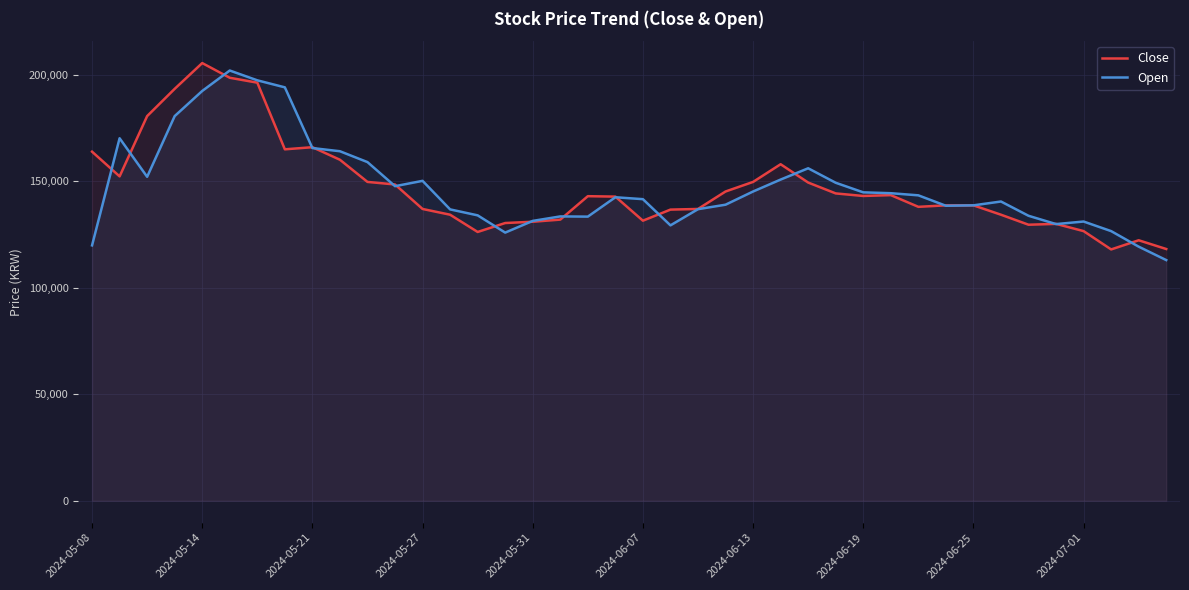

How many times do Close and Open cross each other?

17